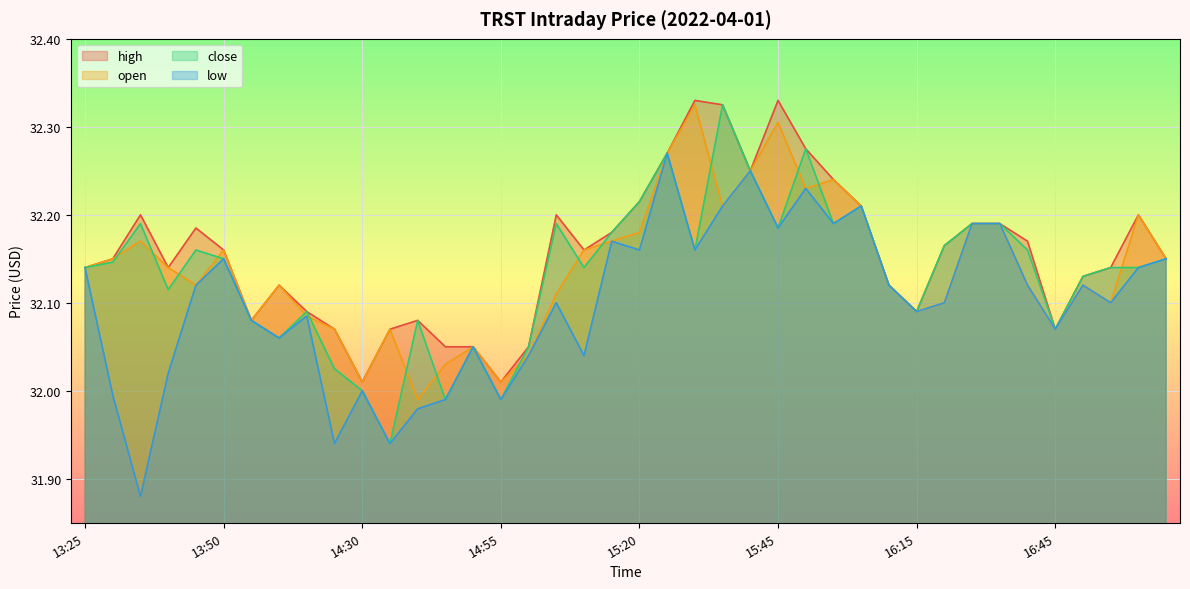

What is the difference between the low values at 14:55 and 17:05?

0.2